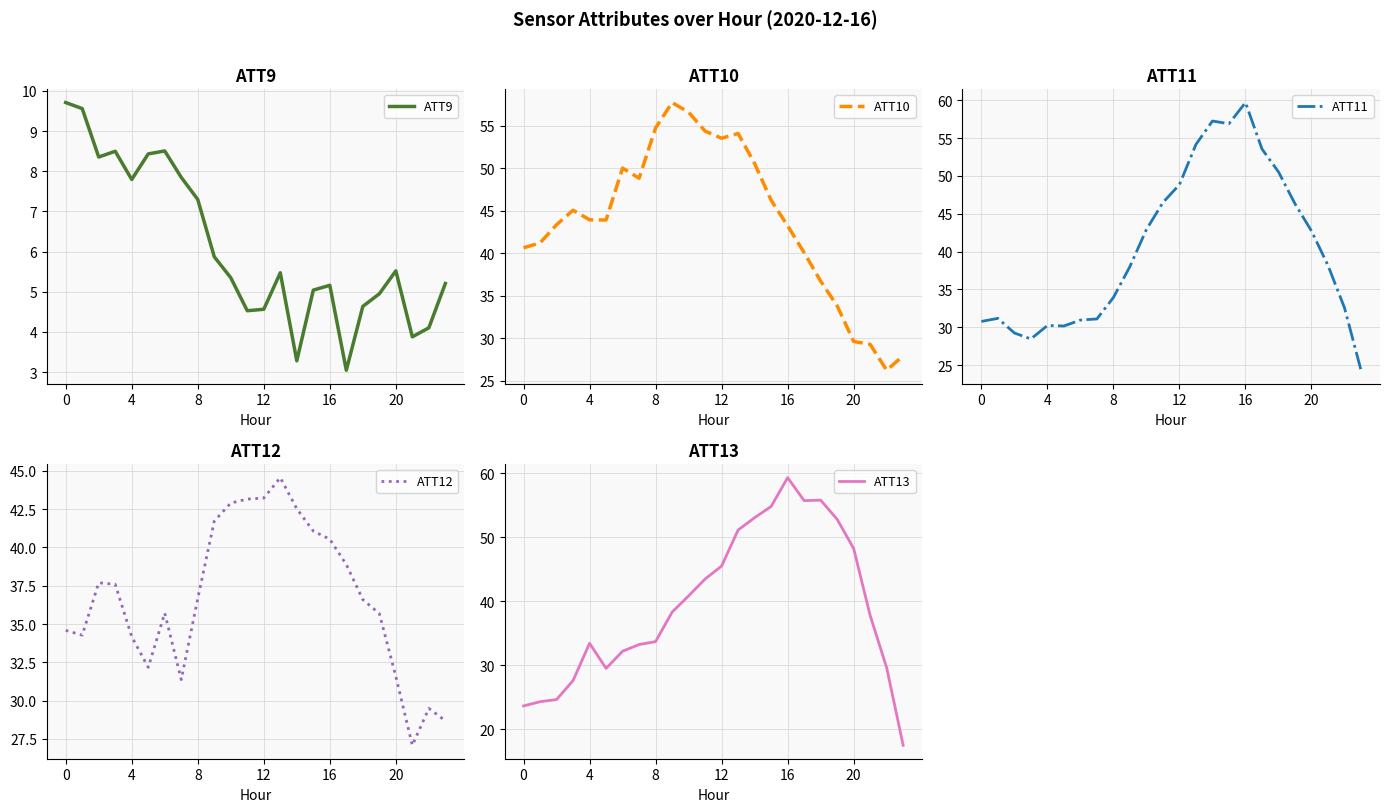

At how many categories does at least one series exceed 49?

13